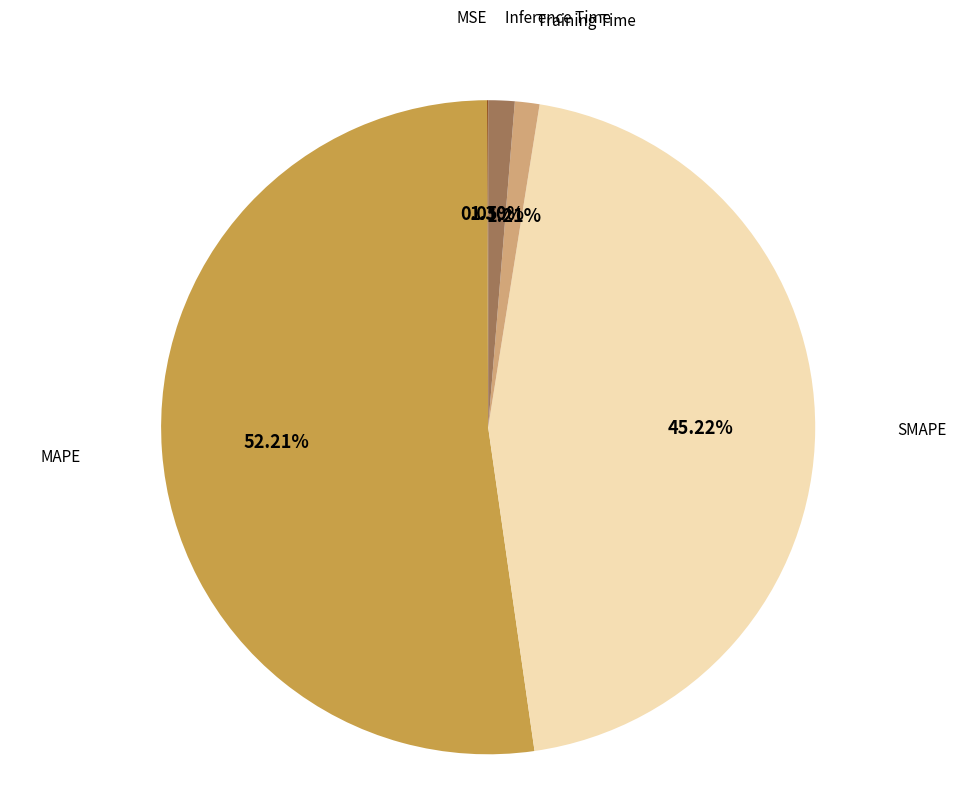

Is there a majority slice in this chart?

Yes